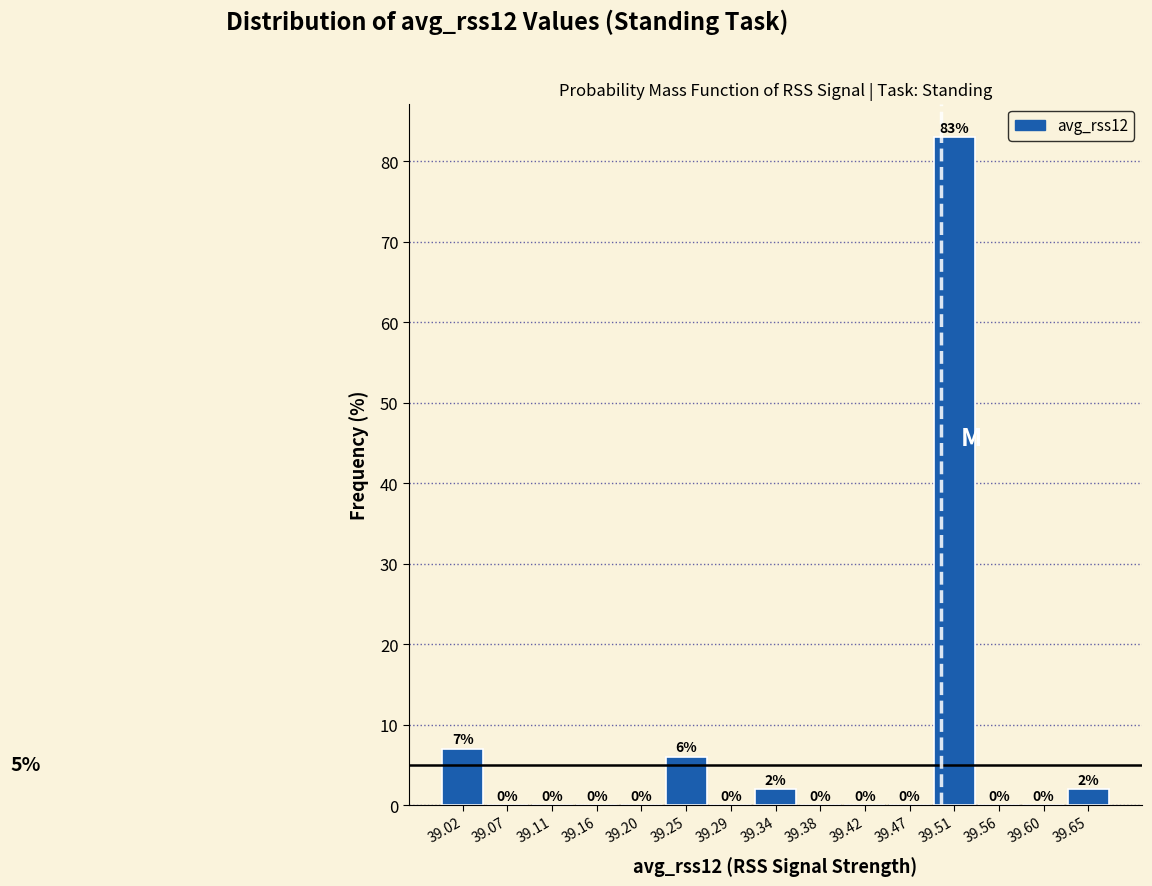

Reading left to right, list every bar in this chart as the range it spans on the x-axis followed by its height. The bar edges are not printed on the chart, so give them approximately, as read against the axis.

39.000 to 39.045: 7
39.045 to 39.090: 0
39.090 to 39.135: 0
39.135 to 39.180: 0
39.180 to 39.225: 0
39.225 to 39.270: 6
39.270 to 39.315: 0
39.315 to 39.355: 2
39.355 to 39.400: 0
39.400 to 39.445: 0
39.445 to 39.490: 0
39.490 to 39.535: 83
39.535 to 39.580: 0
39.580 to 39.625: 0
39.625 to 39.670: 2